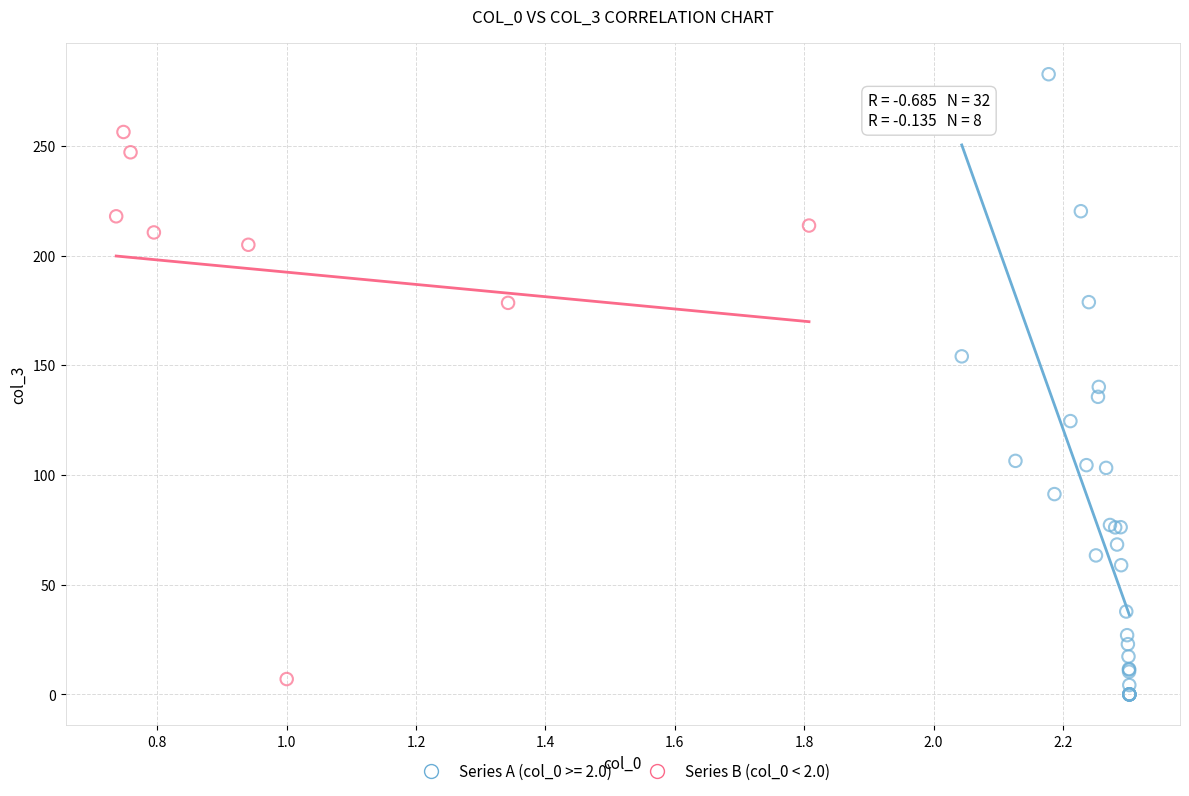

Which series contains the highest Y value?

Series A (col_0 >= 2.0)